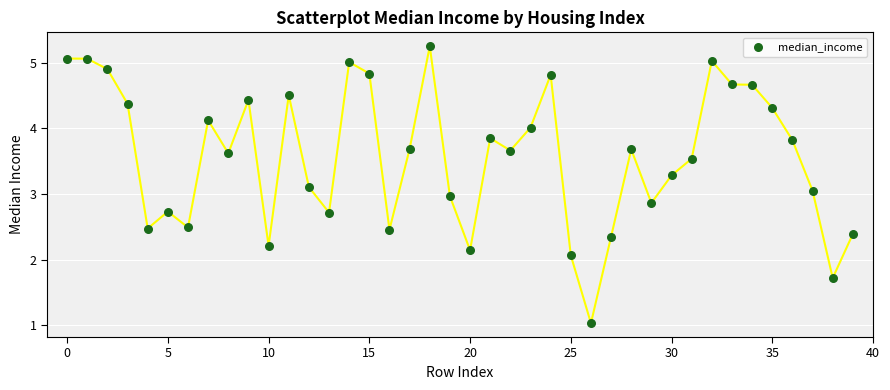

What is the range of Y values (max minus min)?

4.2